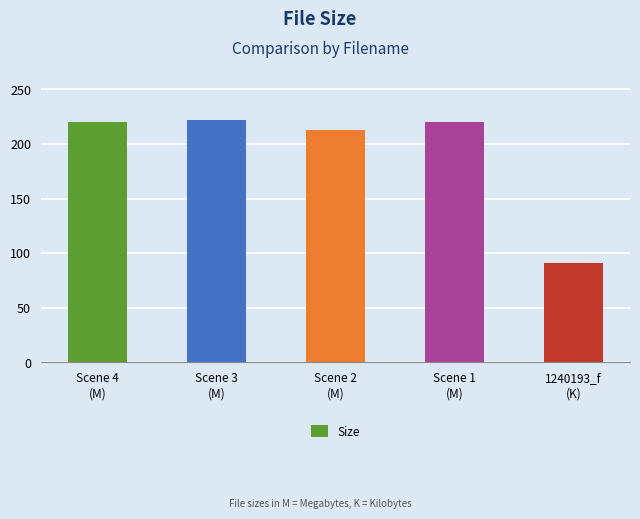

At which label does the data first exceed 219?

Scene 4
(M)